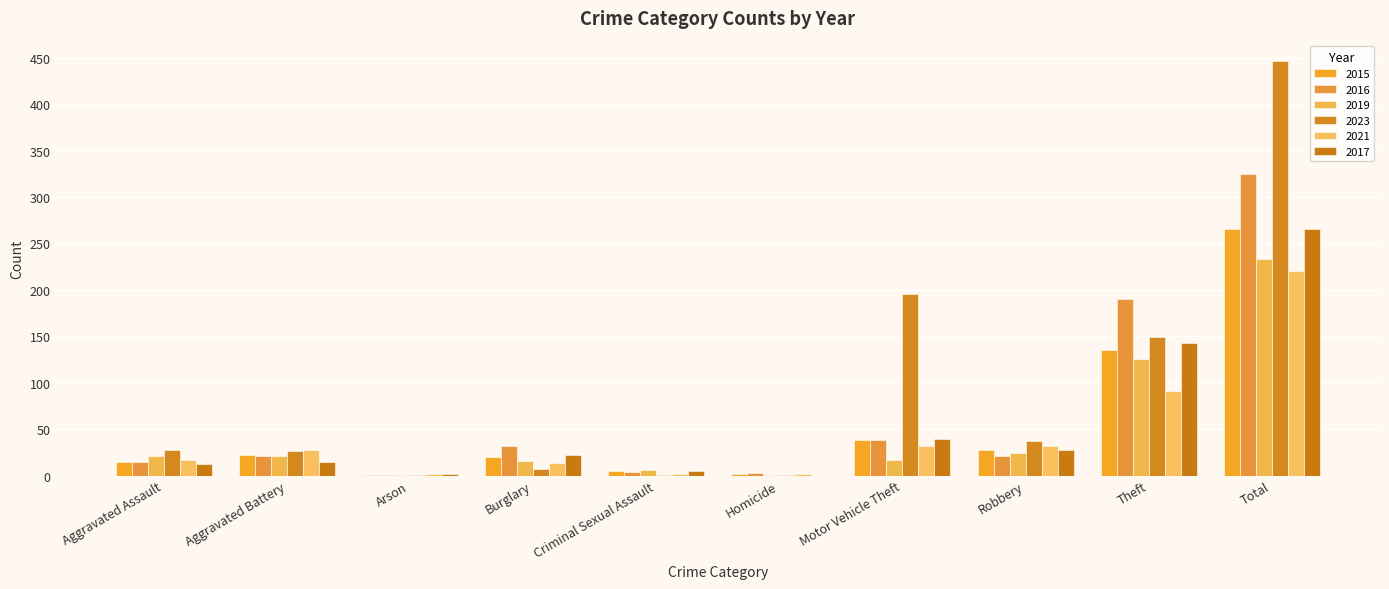

How many series are shown in this chart?

6